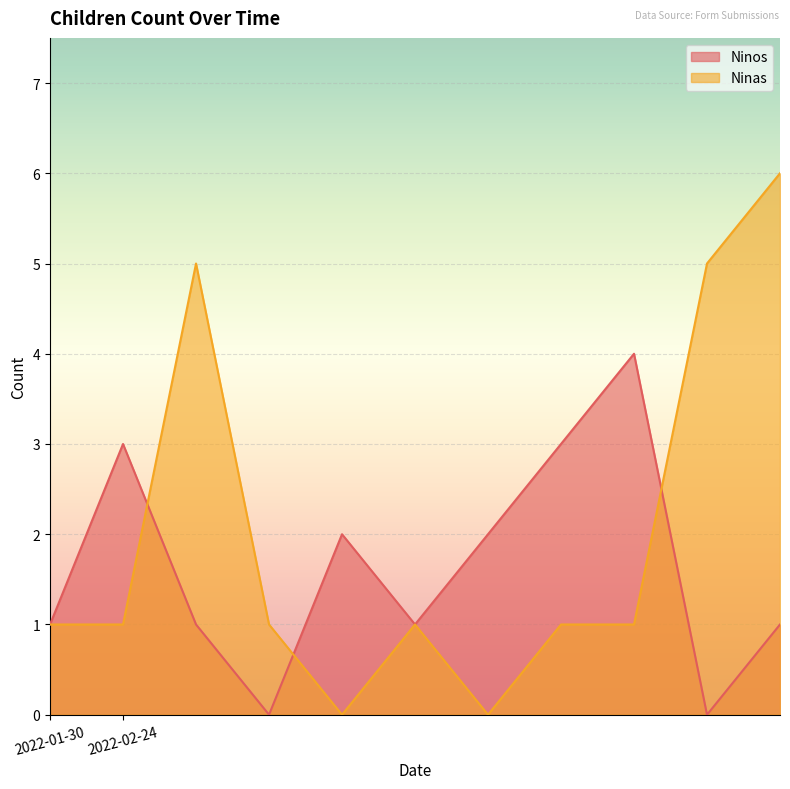

How many values in Ninas are above zero?

9